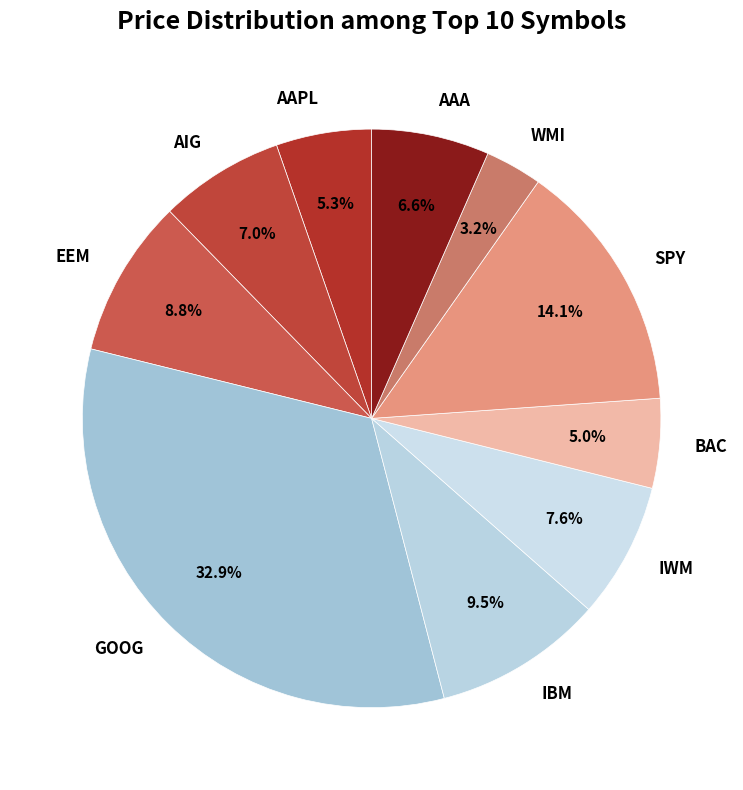

How many segments does this pie chart have?

10